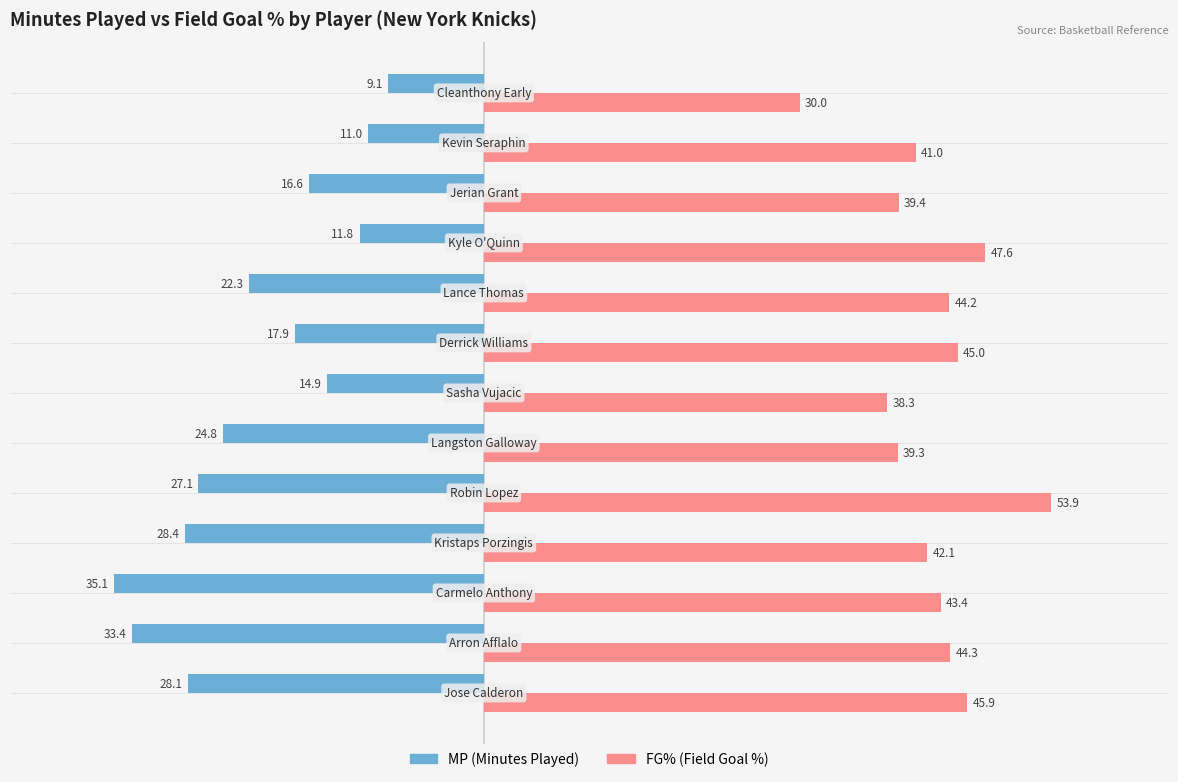

What is the maximum value shown in the chart?

53.9